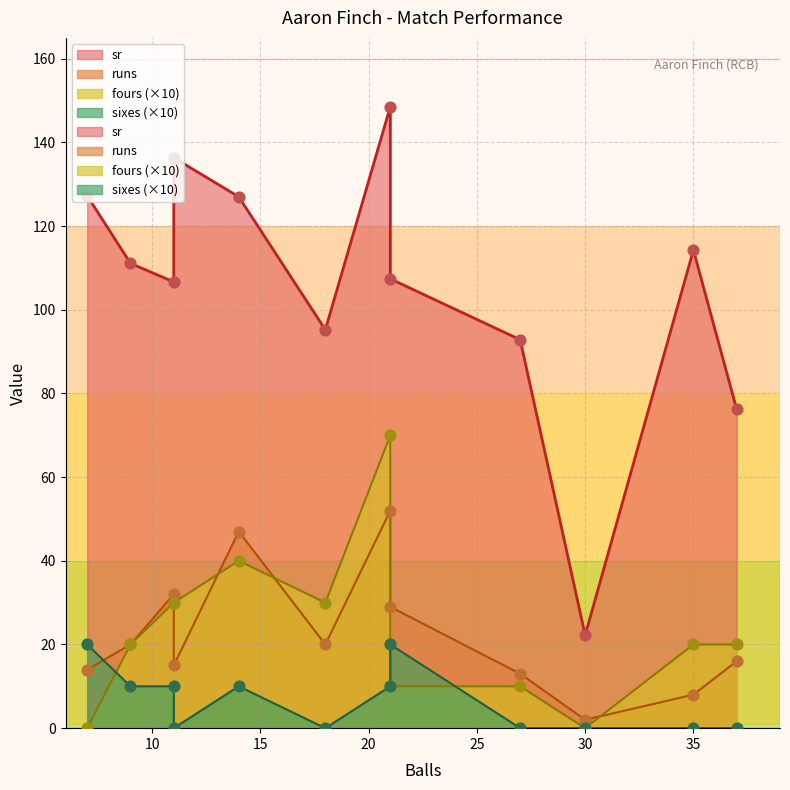

Which series contains the highest Y value?

sr